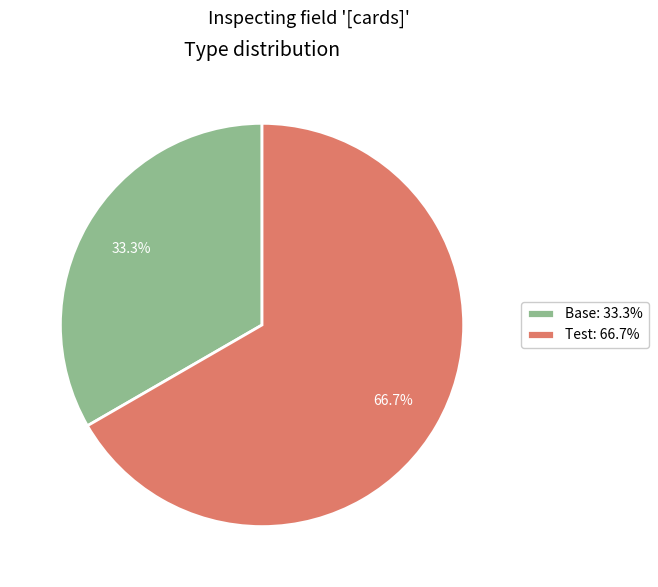

To the nearest percent, what is the average slice percentage?

50%